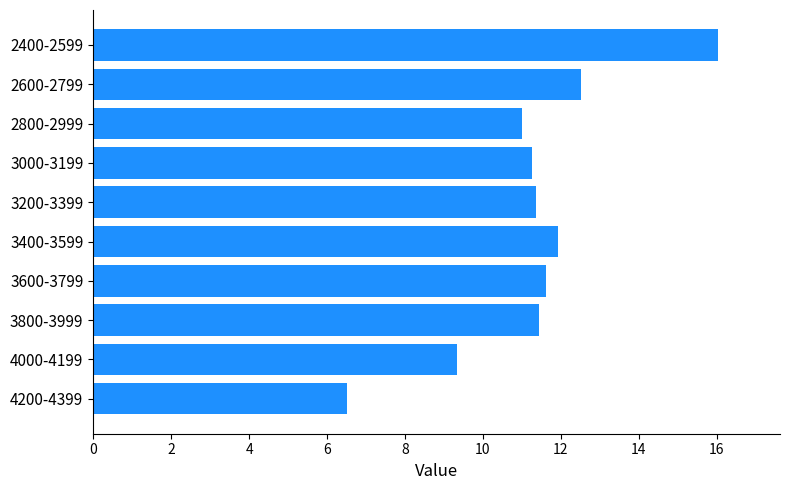

What is the difference between the second highest and second lowest values?

3.2